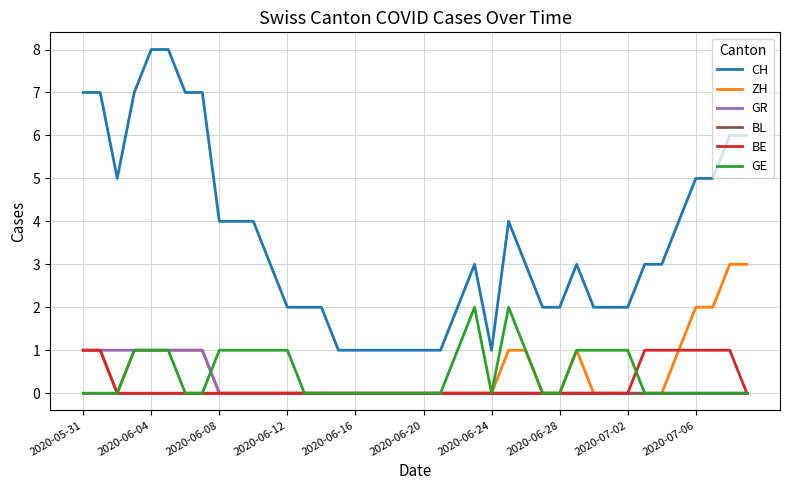

Which series has the widest spread of values?

CH